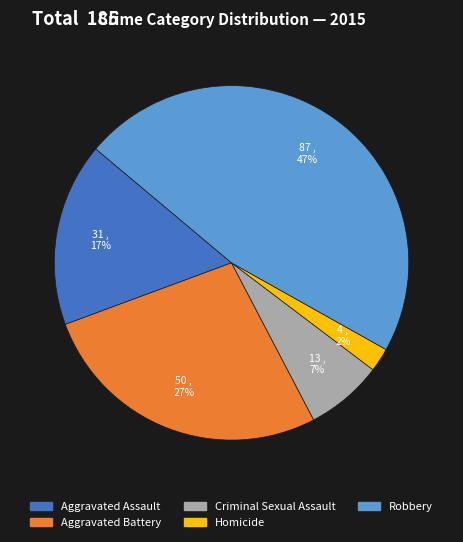

To the nearest percent, what portion does Robbery represent?

47%